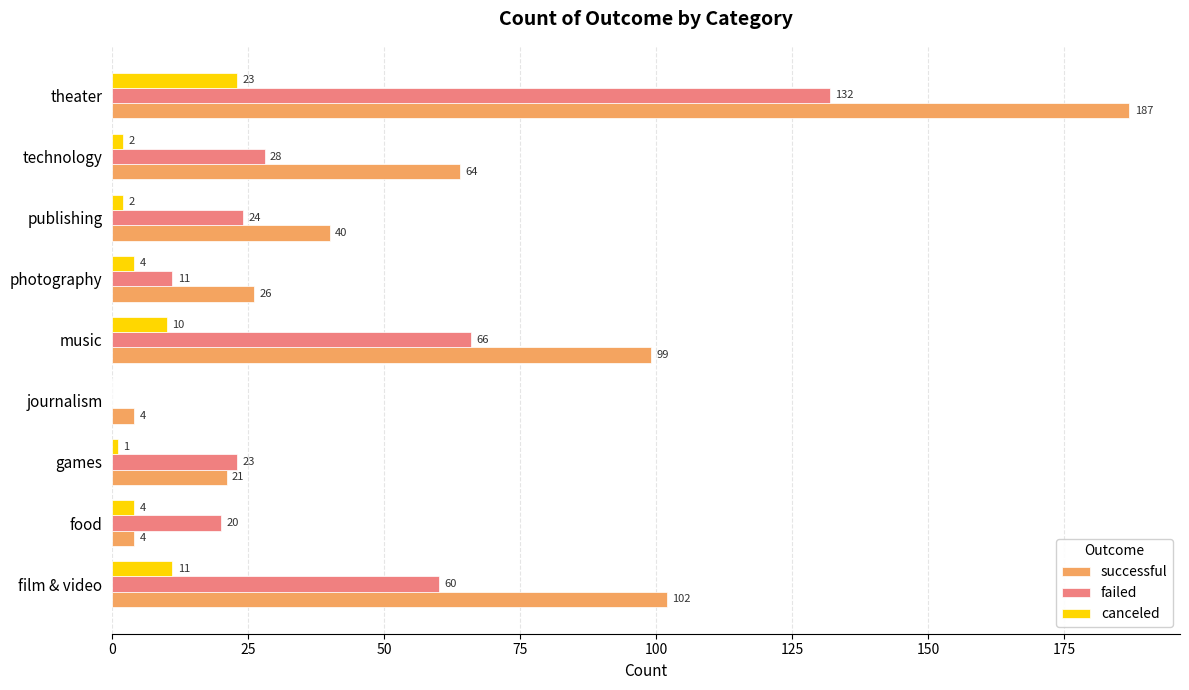

Read the successful value at theater, to the nearest 5.

185